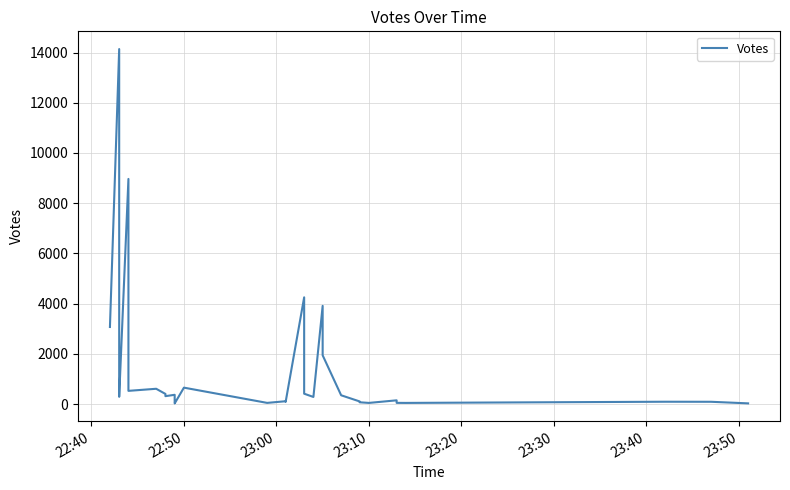

What is the difference between the second highest and minimum values?

8939